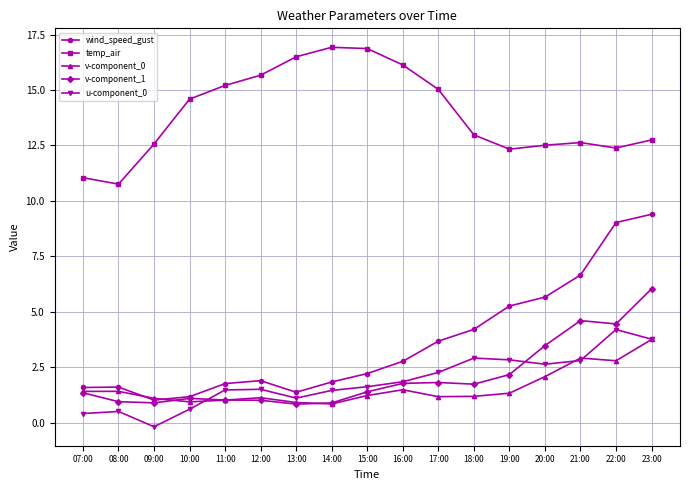

Does the chart display data point markers on the line(s)?

Yes